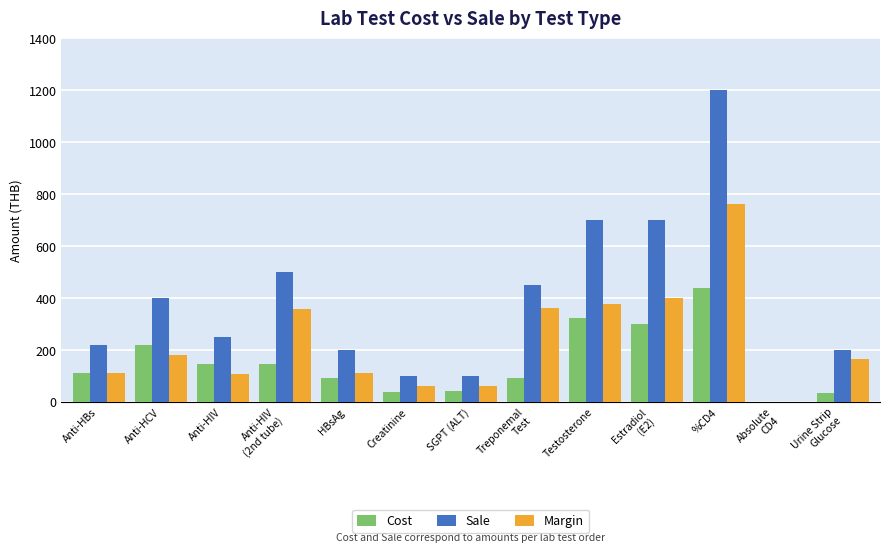

Is it true that Cost equals 38 at Creatinine?

True